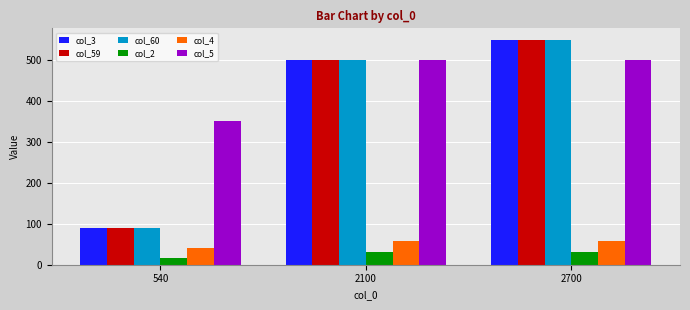

What is the difference between the highest and lowest values at 540?

334